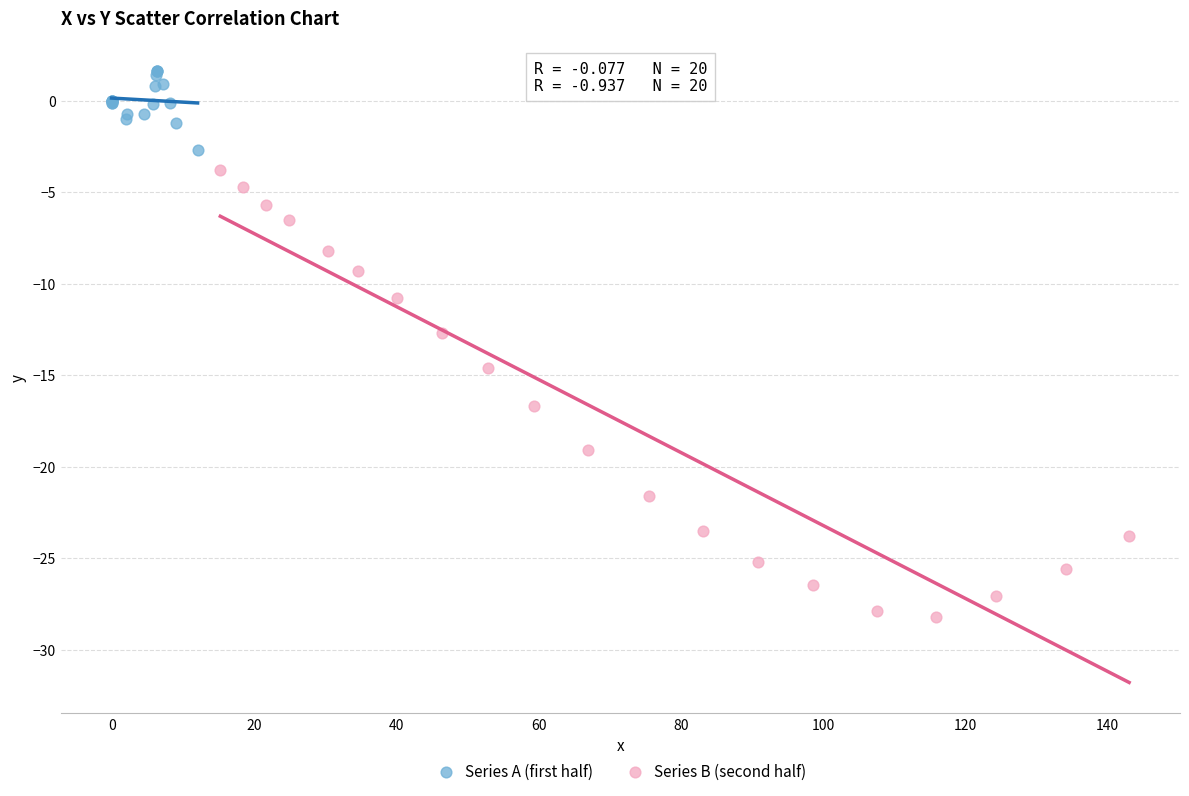

Which series has the largest Y range (max minus min)?

Series B (second half)